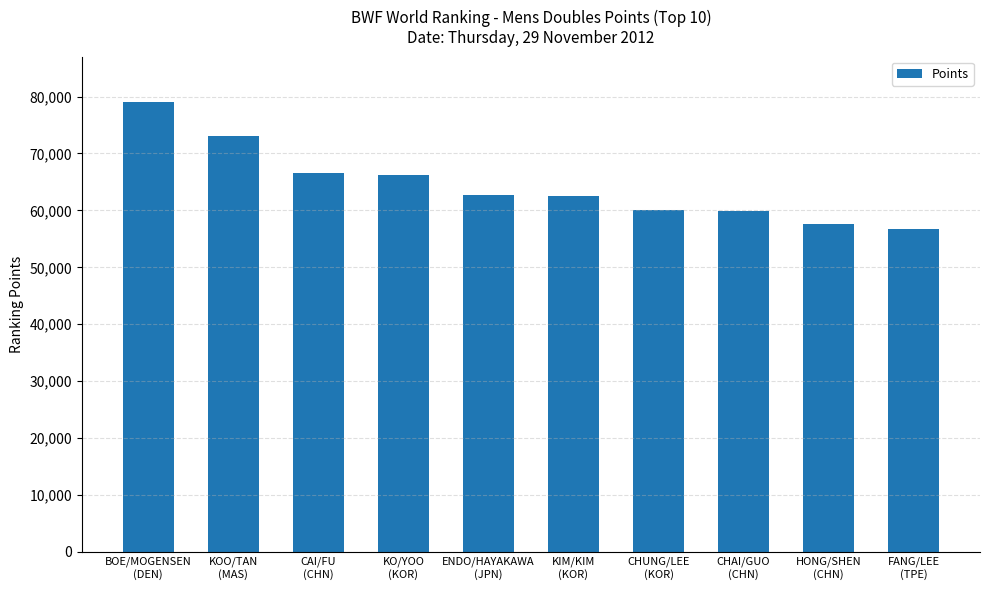

What is the label of the 2nd bar from the right?

HONG/SHEN
(CHN)